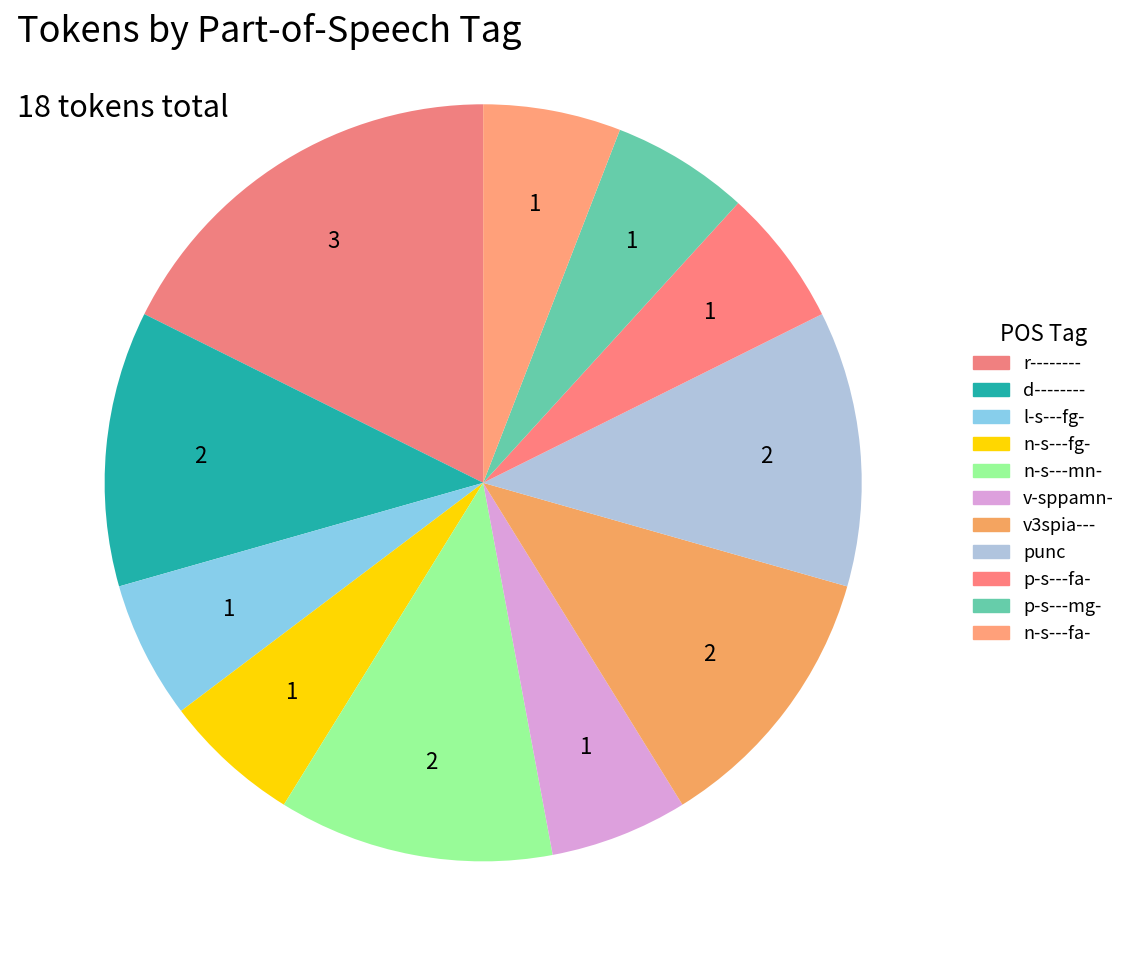

Count the number of slices in the pie.

11